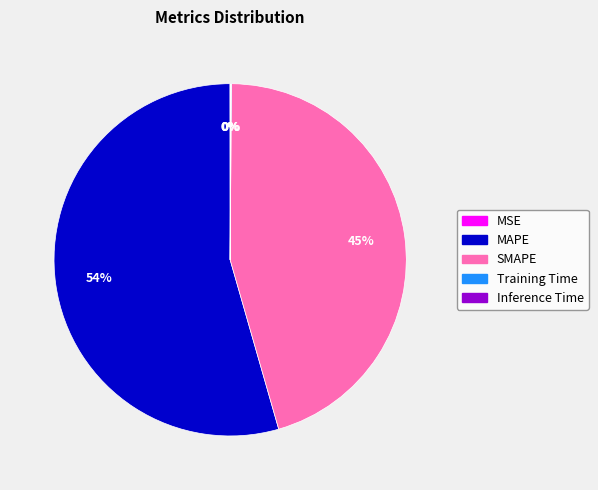

What is the largest slice in the pie chart?

MAPE